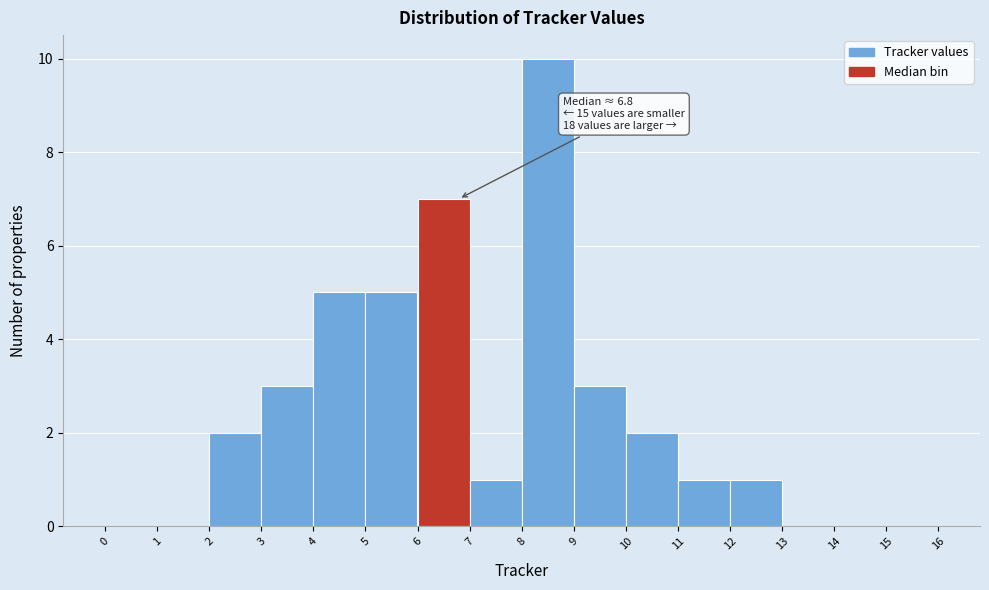

Which range on the x-axis has the tallest bar?

8 to 9